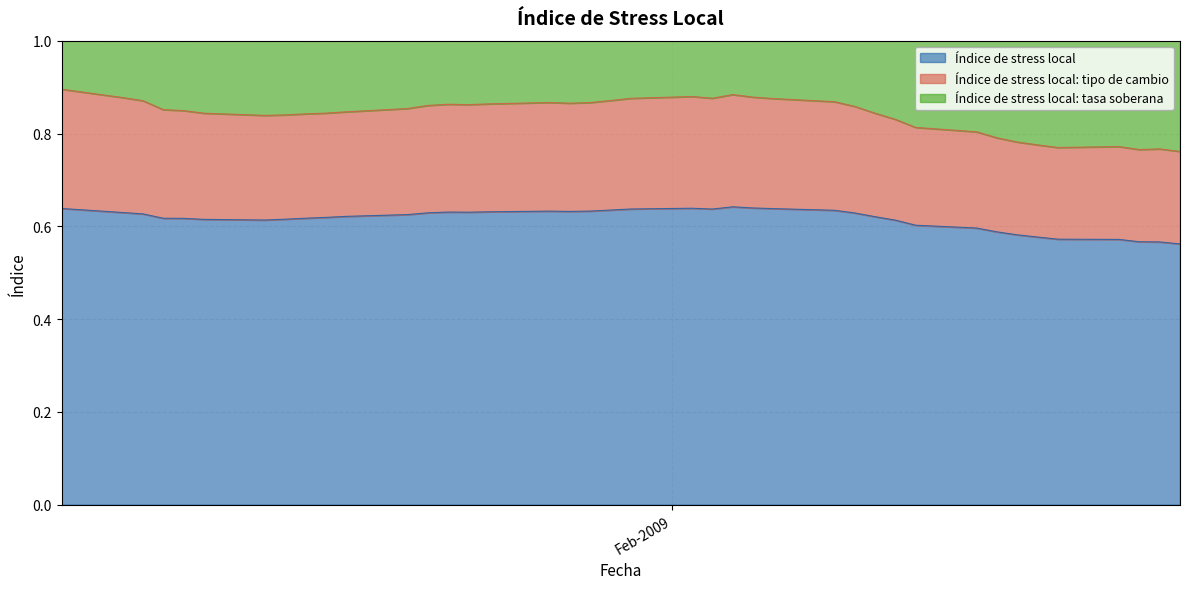

How many distinct data groups are displayed?

3